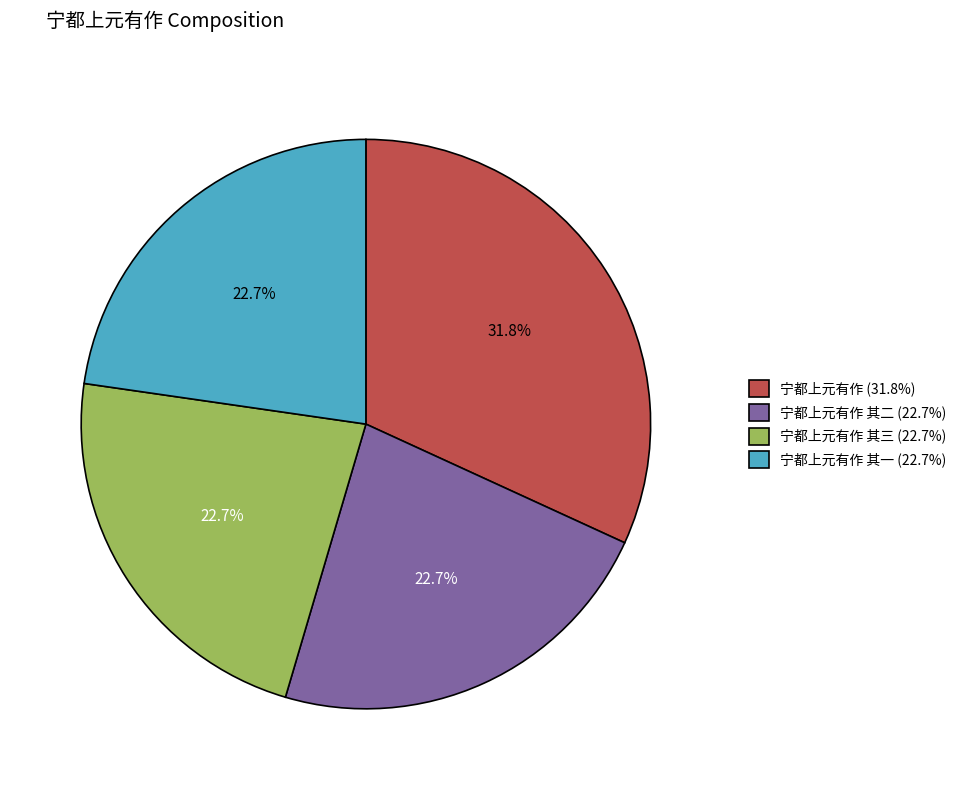

How much of the chart is everything except 宁都上元有作 其一 (22.7%)?

77.3%